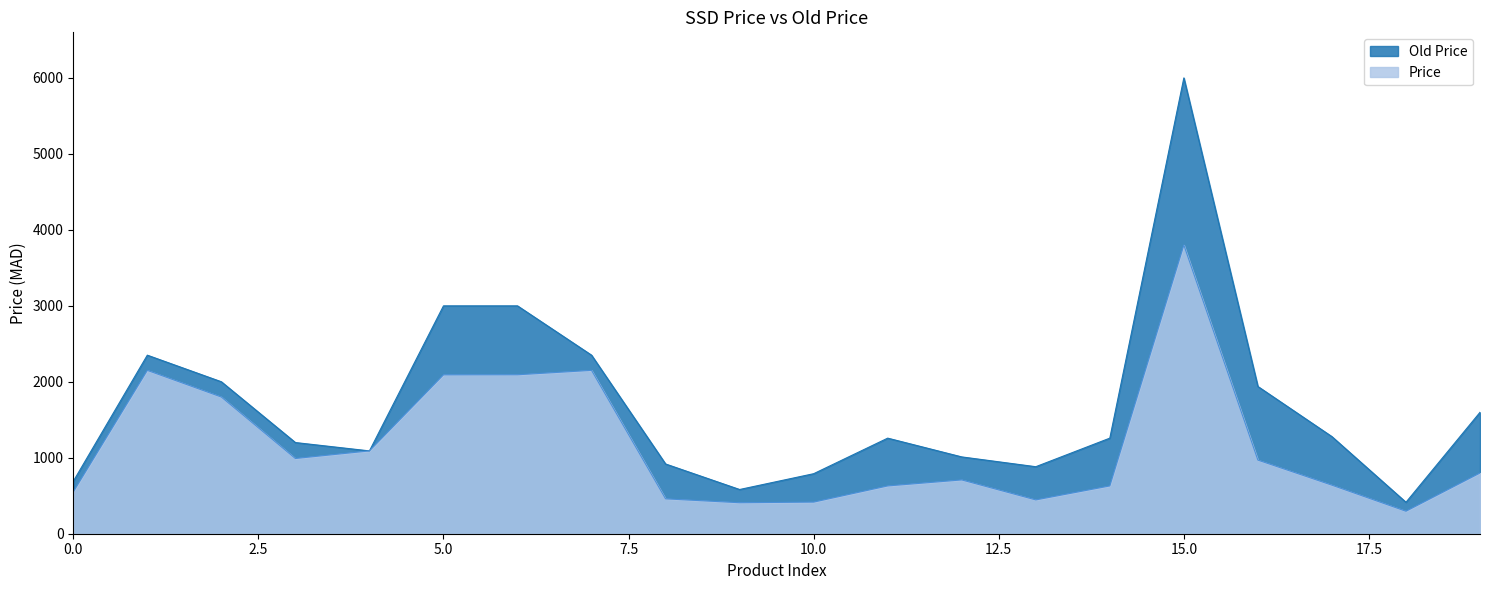

What is the difference between the Old Price values at 19 and 13?

716